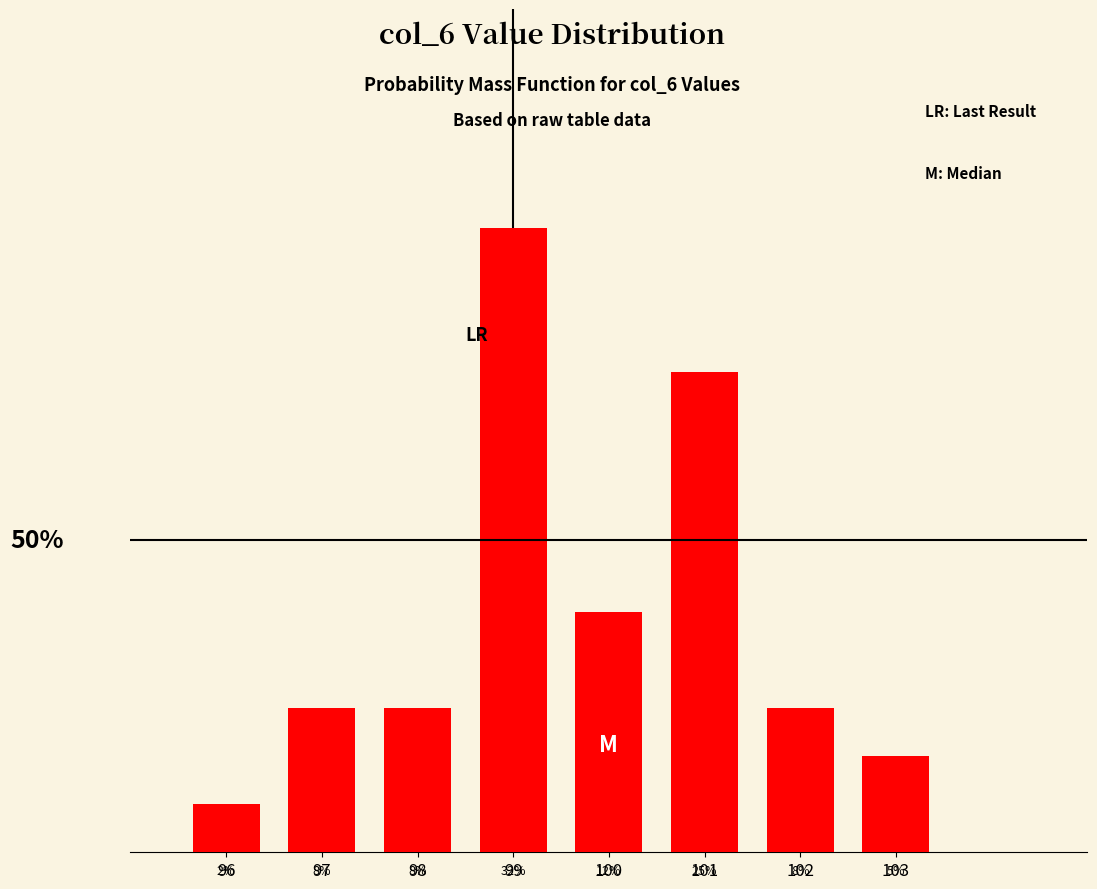

Reading right to left, what are all the values shown in this chart?

0.1	0.1	0.2	0.1	0.3	0.1	0.1	0.0